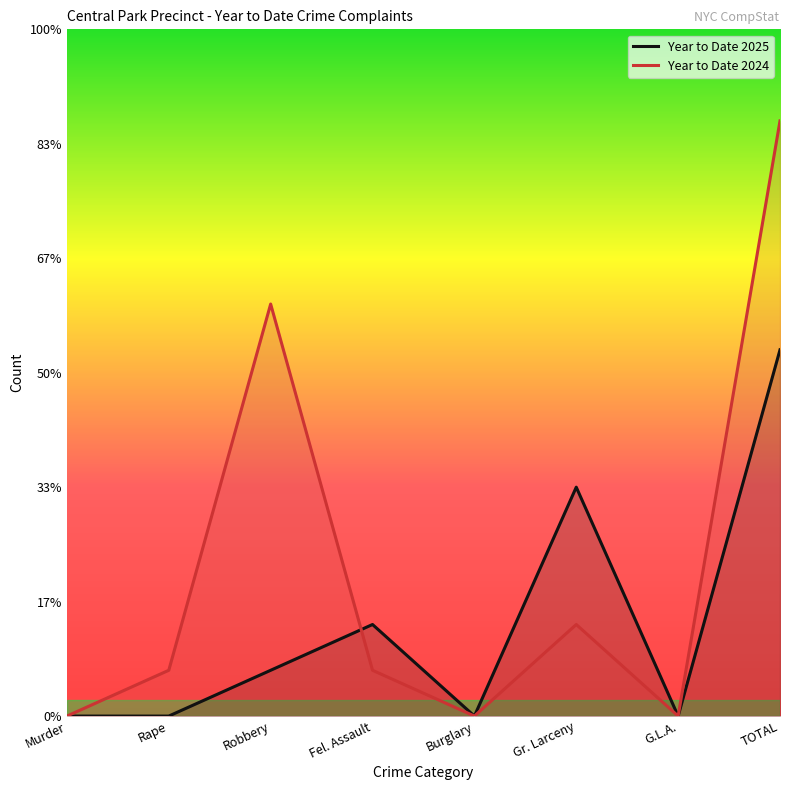

After their last crossing, which series has the higher values: Year to Date 2025 or Year to Date 2024?

Year to Date 2025